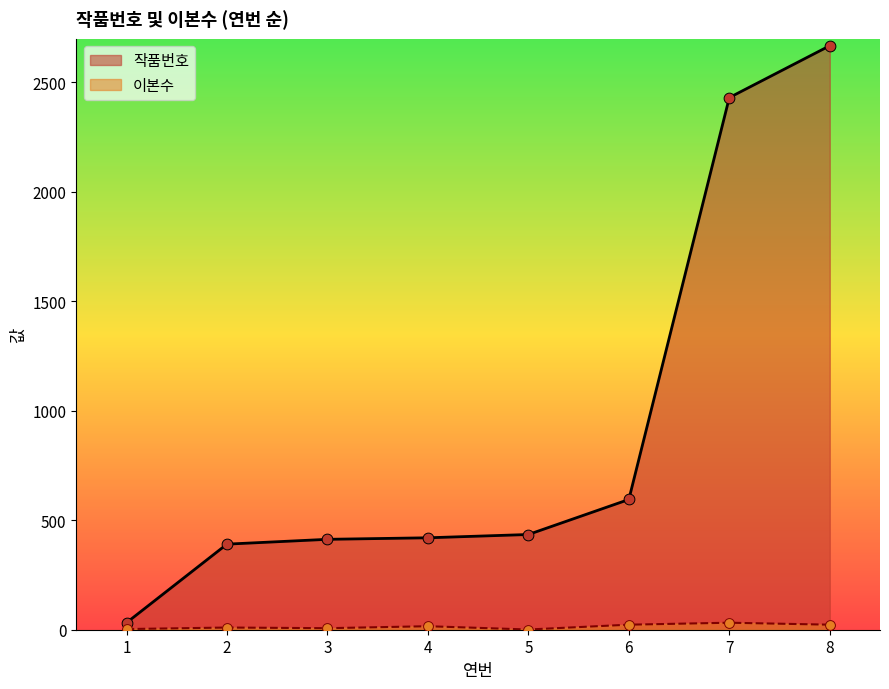

What are all the series names shown in the legend?

작품번호, 이본수